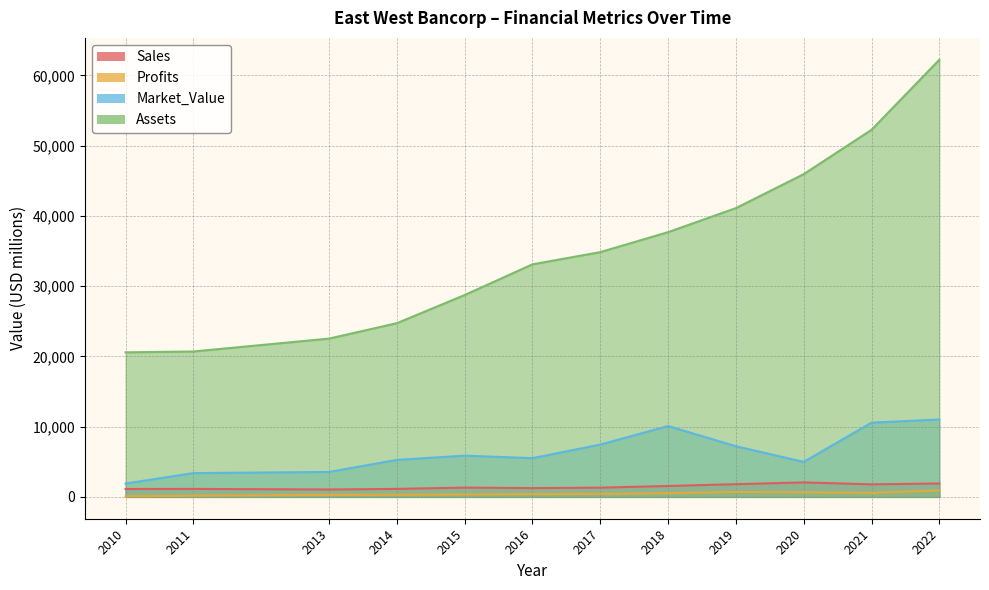

How many data points in Market_Value are above 5870?

5